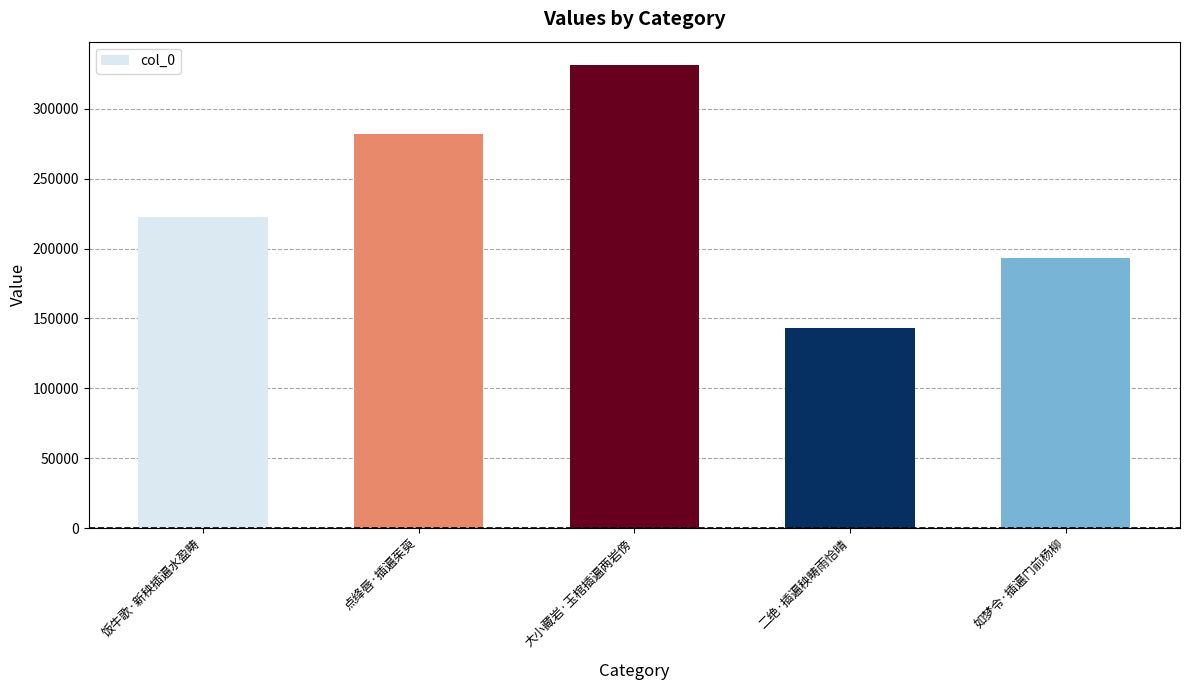

The value at 饭牛歌·新秧插遍水盈畴 is 222832. True or false?

True